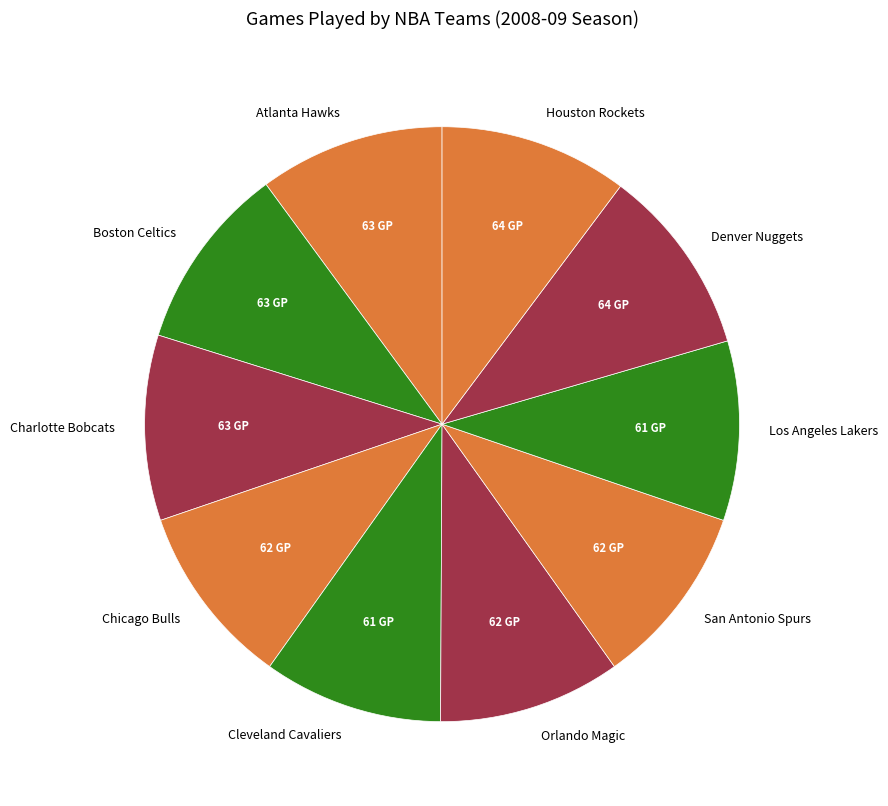

Does Houston Rockets represent more than half of the total?

No